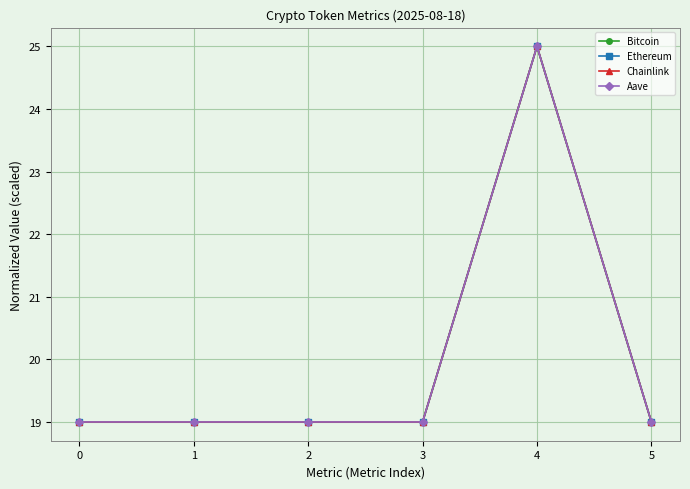

What is the sum of all Chainlink values?

120.0